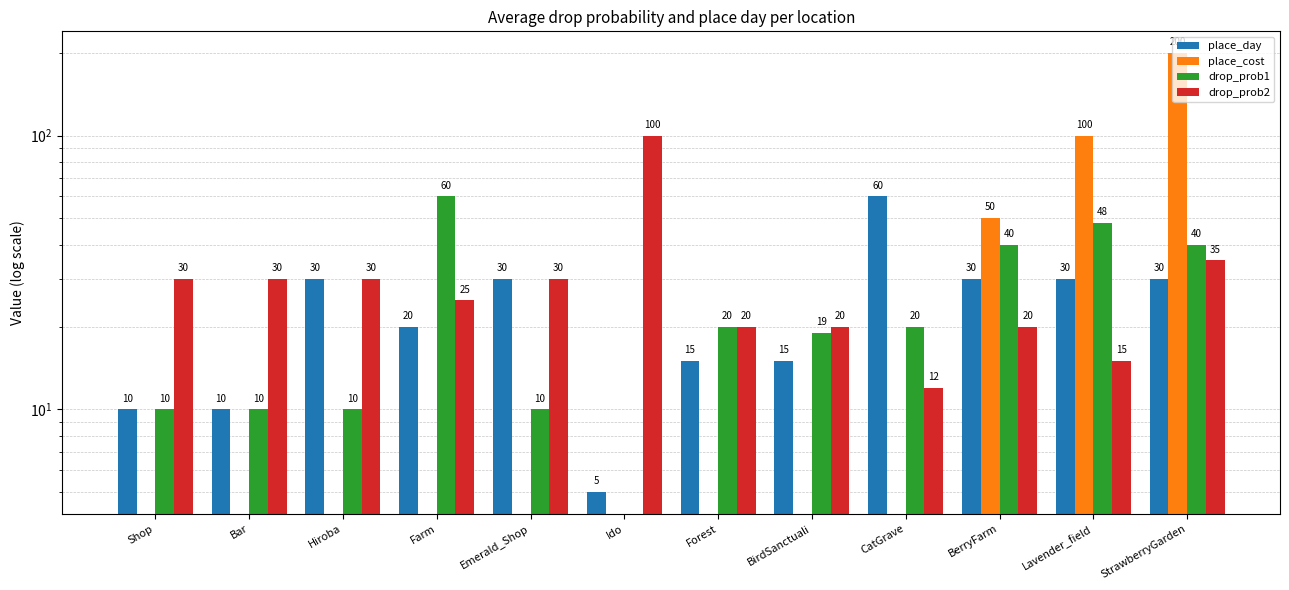

At which label is drop_prob2 closest to 56?

StrawberryGarden